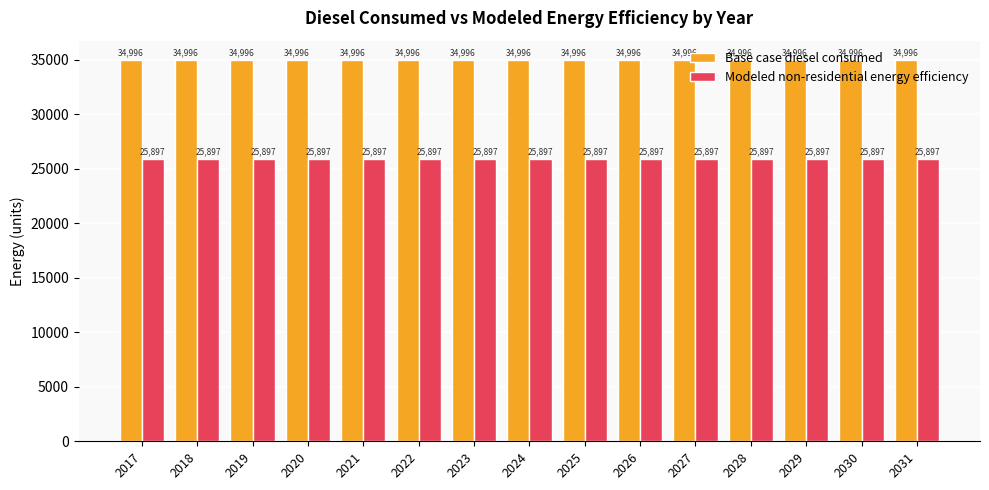

What is the minimum value for Modeled non-residential energy efficiency?

25897.1